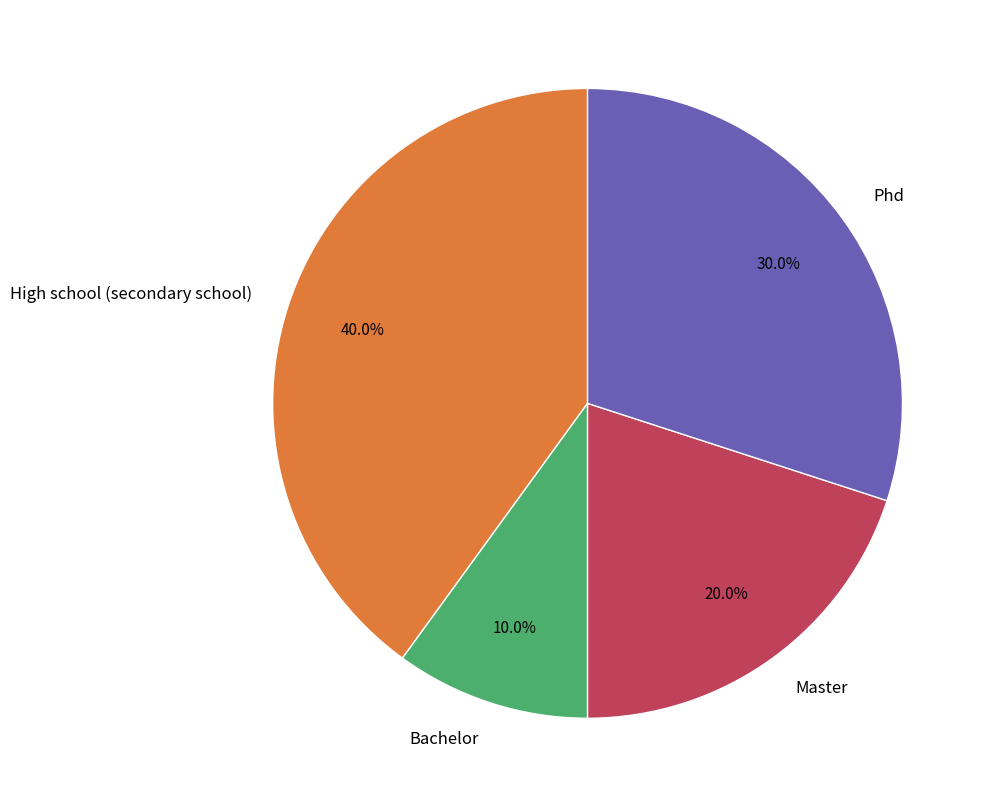

How many segments does this pie chart have?

4